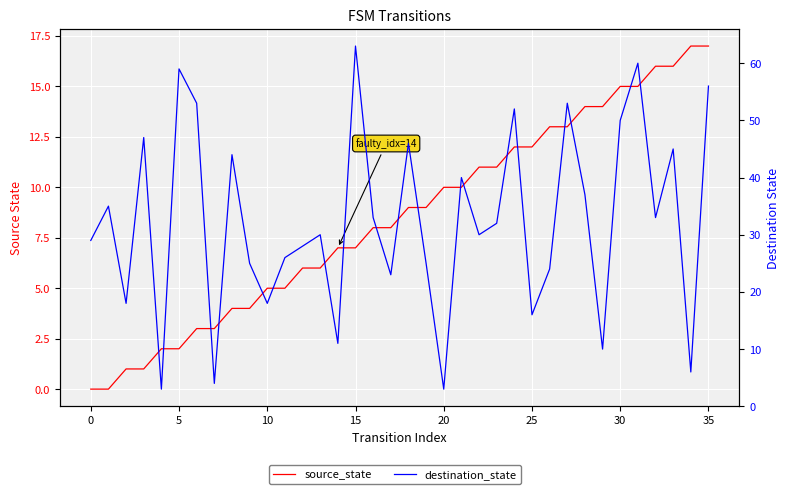

How many intersections are there between source_state and destination_state?

6